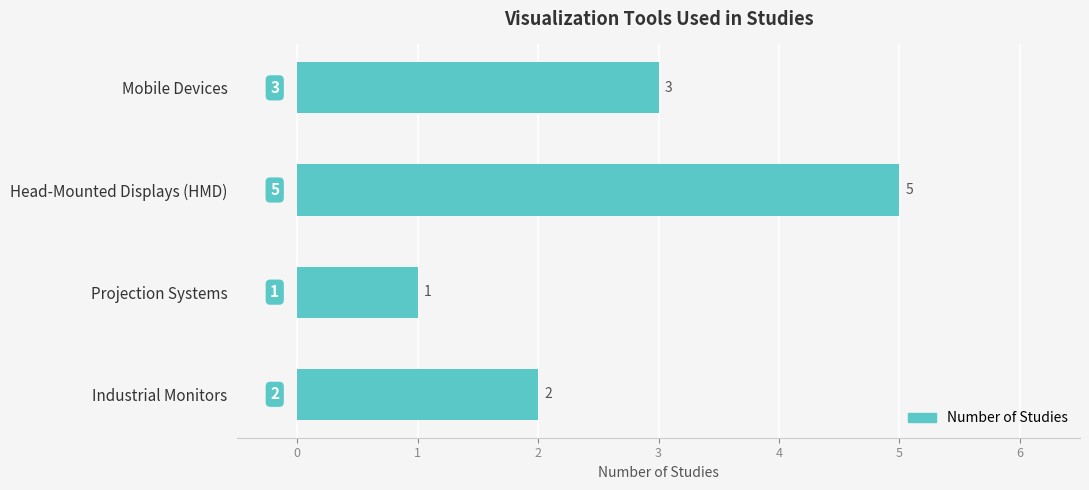

Reading bottom to top, extract all data points from this chart.

2	1	5	3